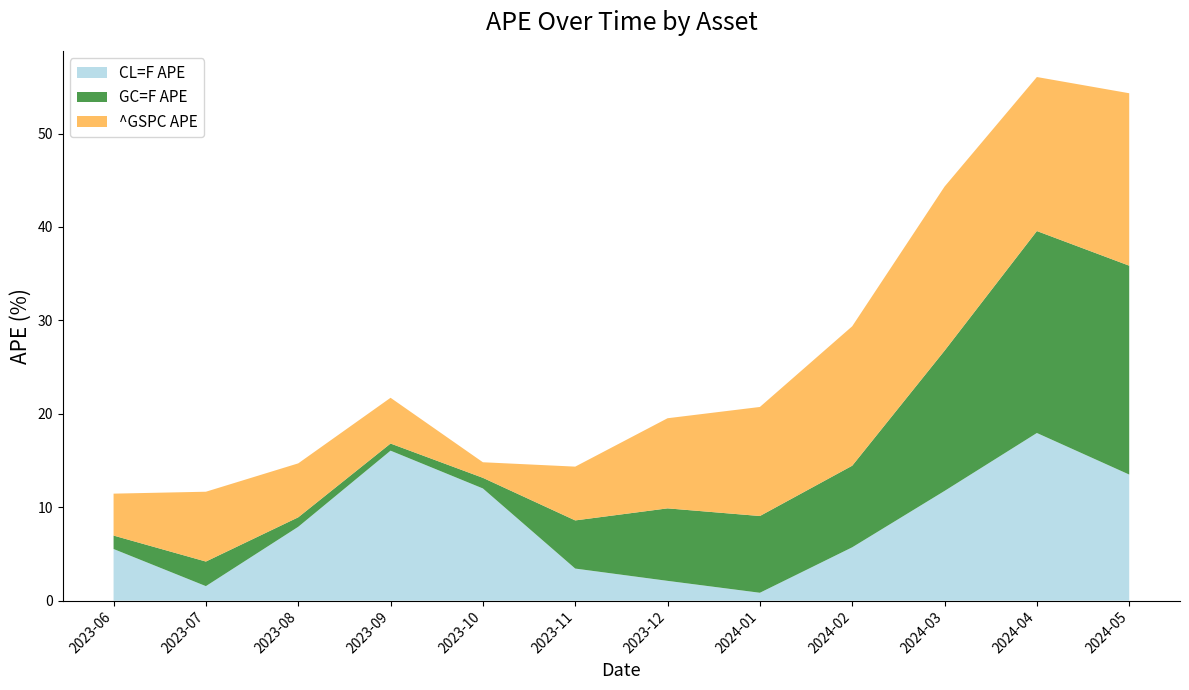

Reading left to right, list all the values displayed in this chart.

CL=F APE: 2023-06=5.5	2023-07=1.6	2023-08=7.9	2023-09=16.1	2023-10=12.0	2023-11=3.4	2023-12=2.1	2024-01=0.8	2024-02=5.7	2024-03=11.7	2024-04=17.9	2024-05=13.5
GC=F APE: 2023-06=1.4	2023-07=2.6	2023-08=1.0	2023-09=0.8	2023-10=1.1	2023-11=5.2	2023-12=7.8	2024-01=8.2	2024-02=8.7	2024-03=15.0	2024-04=21.6	2024-05=22.4
^GSPC APE: 2023-06=4.5	2023-07=7.5	2023-08=5.8	2023-09=4.9	2023-10=1.7	2023-11=5.8	2023-12=9.6	2024-01=11.7	2024-02=14.9	2024-03=17.6	2024-04=16.5	2024-05=18.5